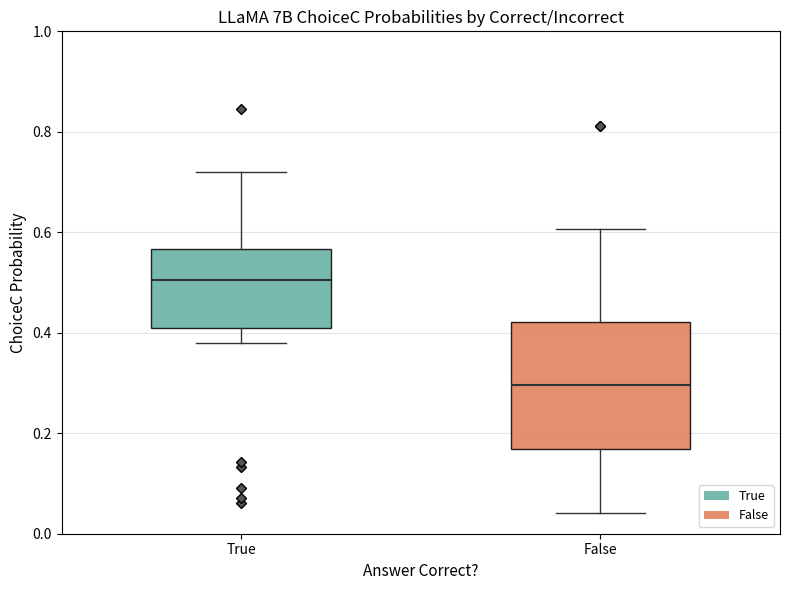

Where is the lower edge of the box for True on the y-axis? The values are not printed on the chart, so give them approximately, as read against the axis.

0.40